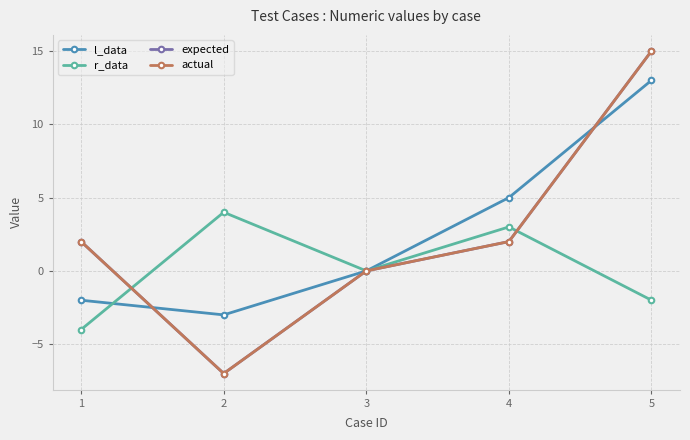

Reading left to right, list all the values displayed in this chart.

l_data: -2	-3	0	5	13
r_data: -4	4	0	3	-2
expected: 2	-7	0	2	15
actual: 2	-7	0	2	15